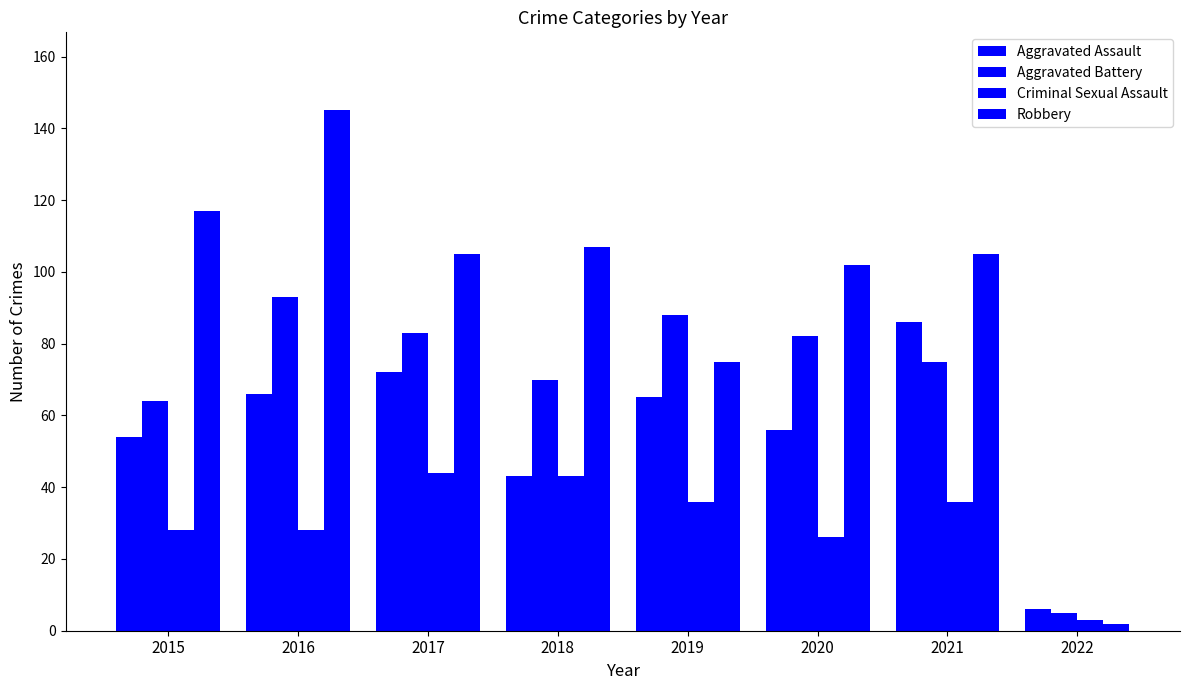

Is it true that Robbery equals 193 at 2016?

False